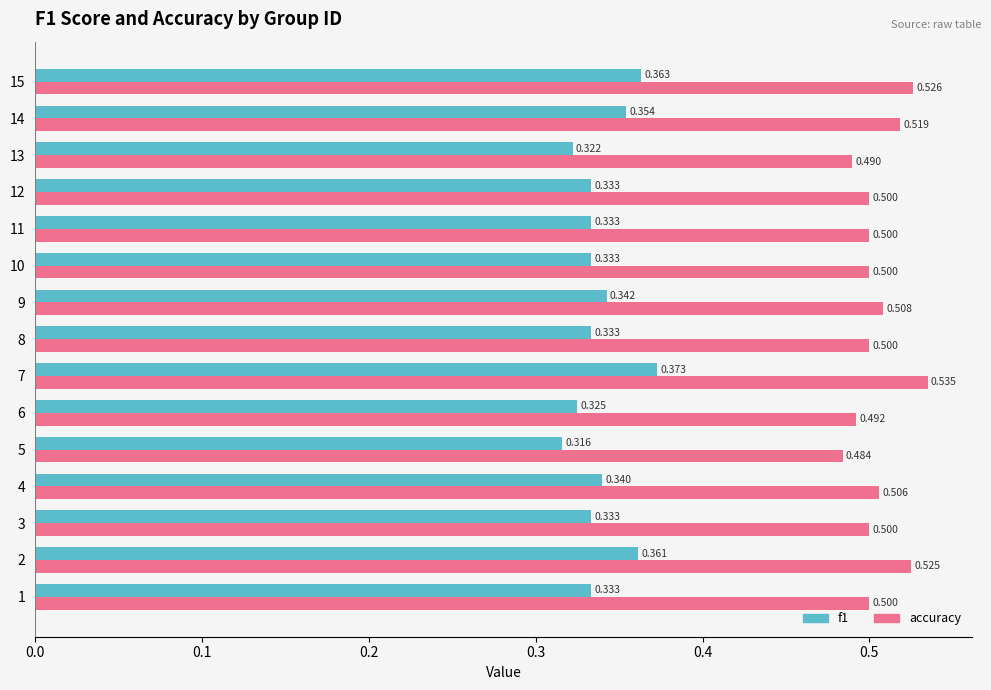

How many accuracy values are between 0 and 1?

15